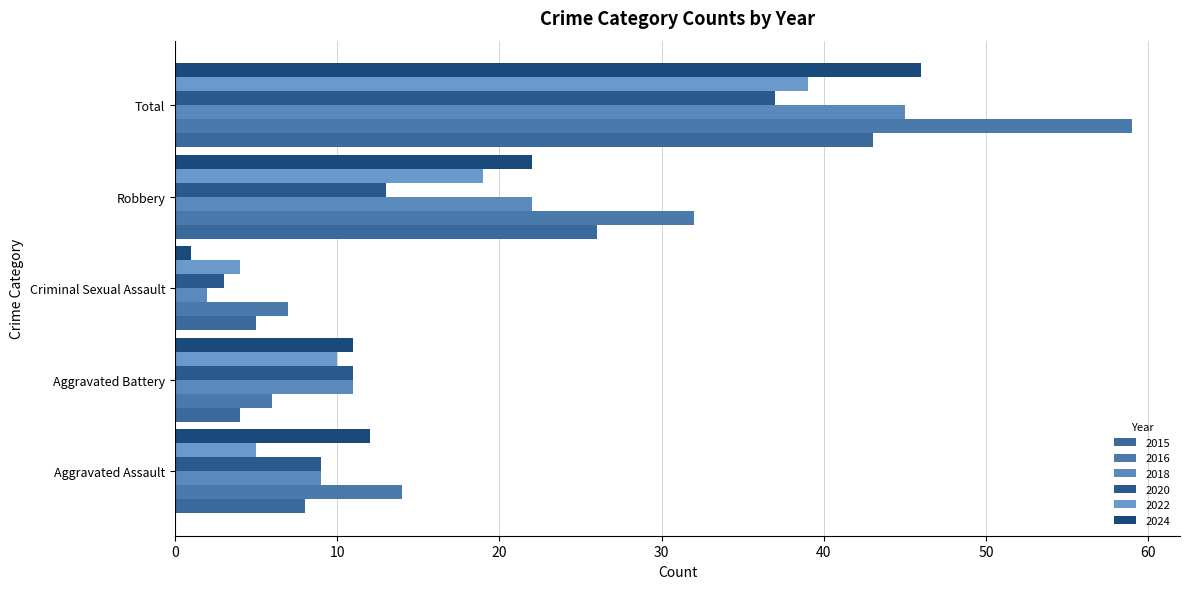

What are all the series names shown in the legend?

2015, 2016, 2018, 2020, 2022, 2024